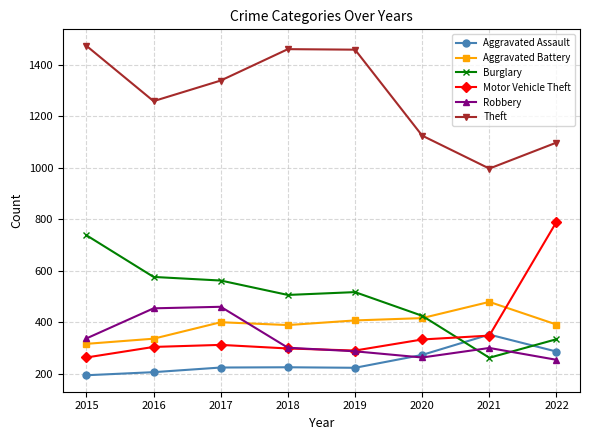

How many lines are shown in the chart?

6